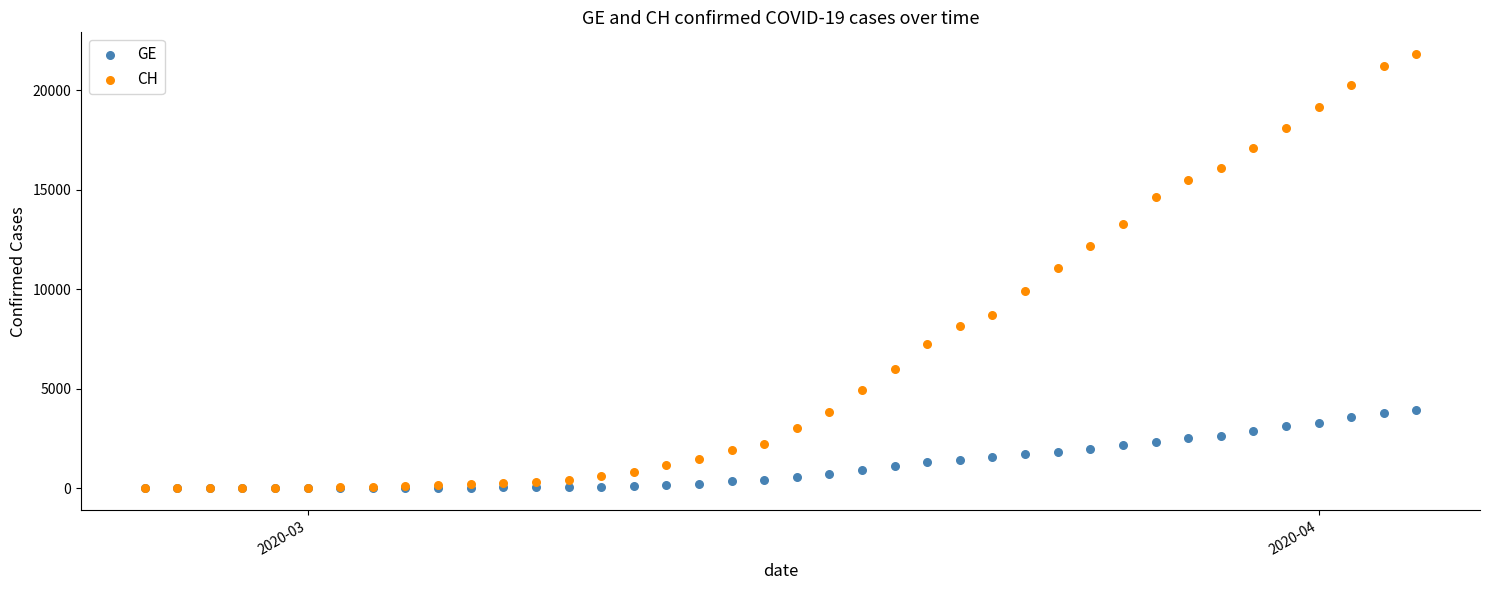

What are all the series names shown in the legend?

GE, CH